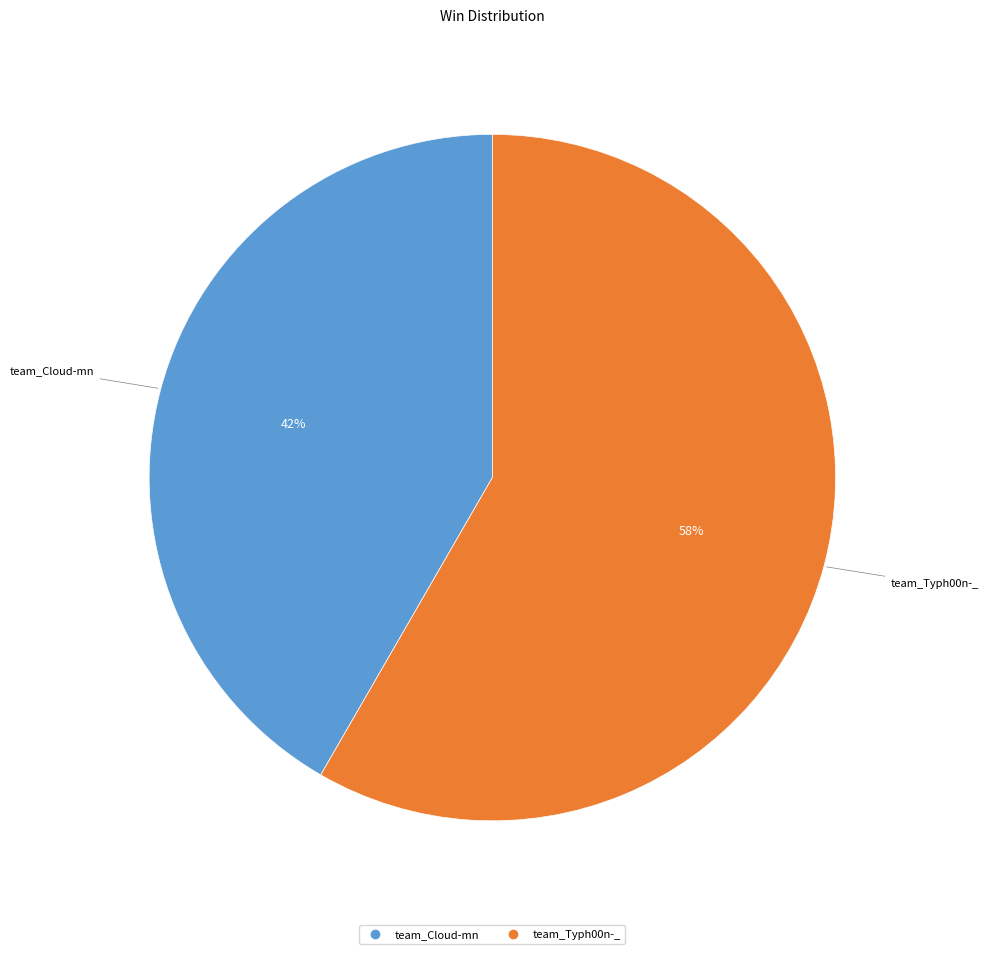

Rank the categories by value from lowest to highest.

team_Cloud-mn, team_Typh00n-_